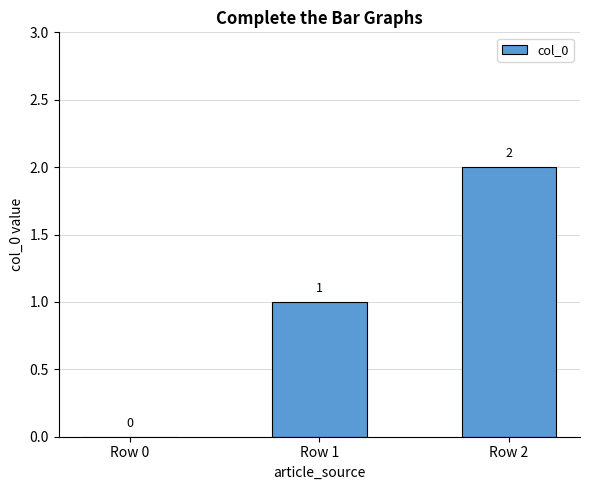

Count the values in the range 0 to 2.

3